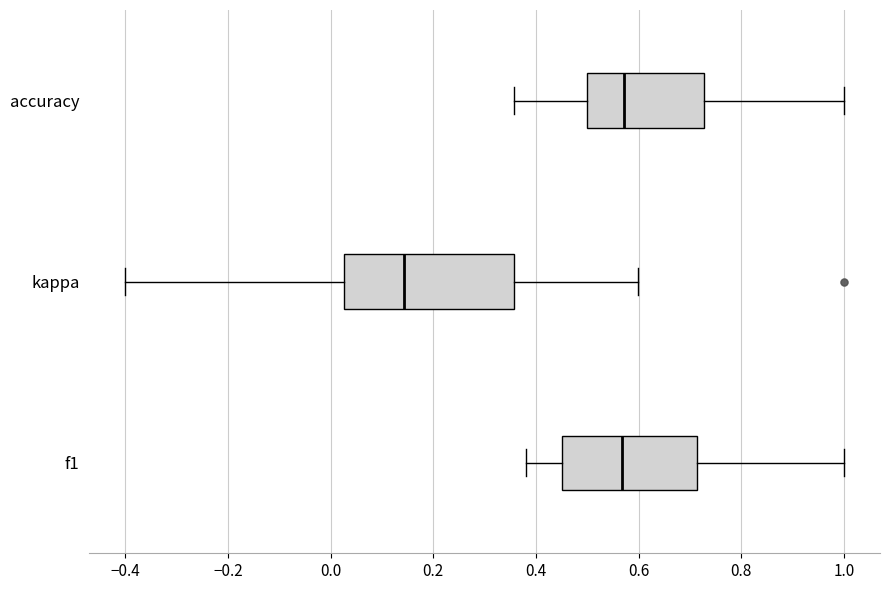

Reading bottom to top, read every box against the x-axis: the position of its median line, the range the box covers, and the ends of its whiskers. The values are not printed on the chart, so give them approximately, as read against the axis.

f1: median 0.56, box 0.44 to 0.72, whiskers 0.38 to 1.00
kappa: median 0.14, box 0.02 to 0.36, whiskers -0.40 to 0.60
accuracy: median 0.58, box 0.50 to 0.72, whiskers 0.36 to 1.00